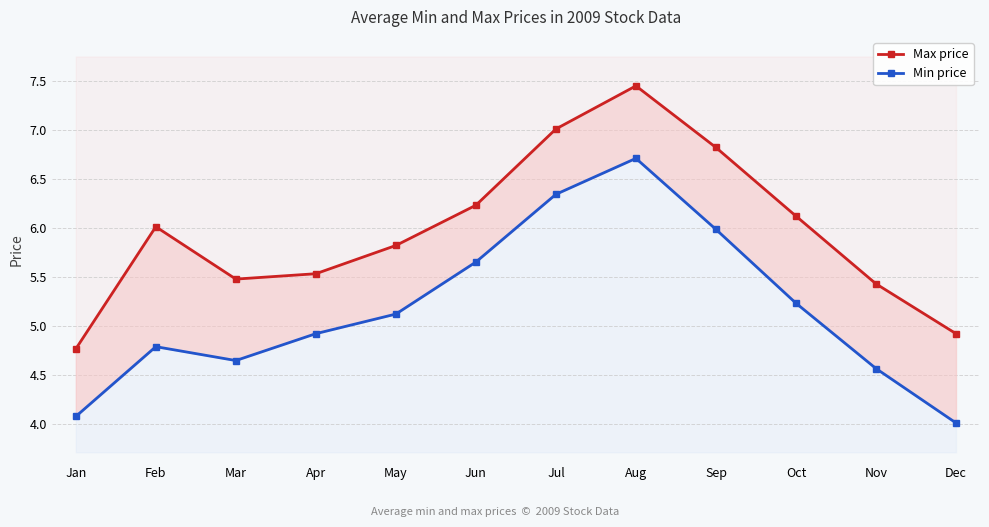

Rank the series by their average value, from lowest to highest.

Min price, Max price